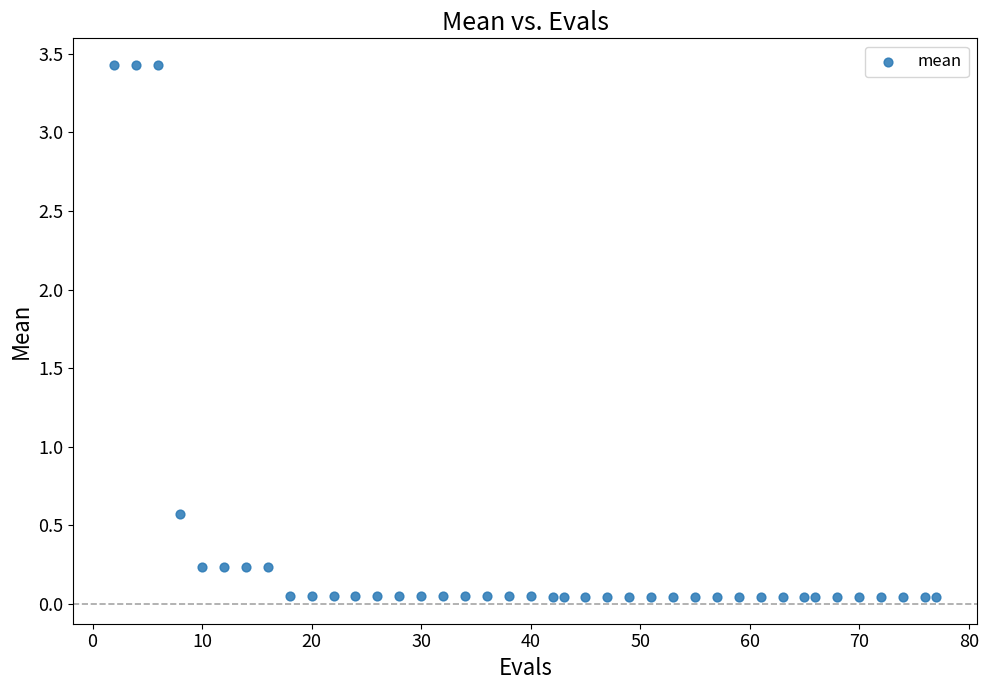

What is the range of Y values (max minus min)?

3.4